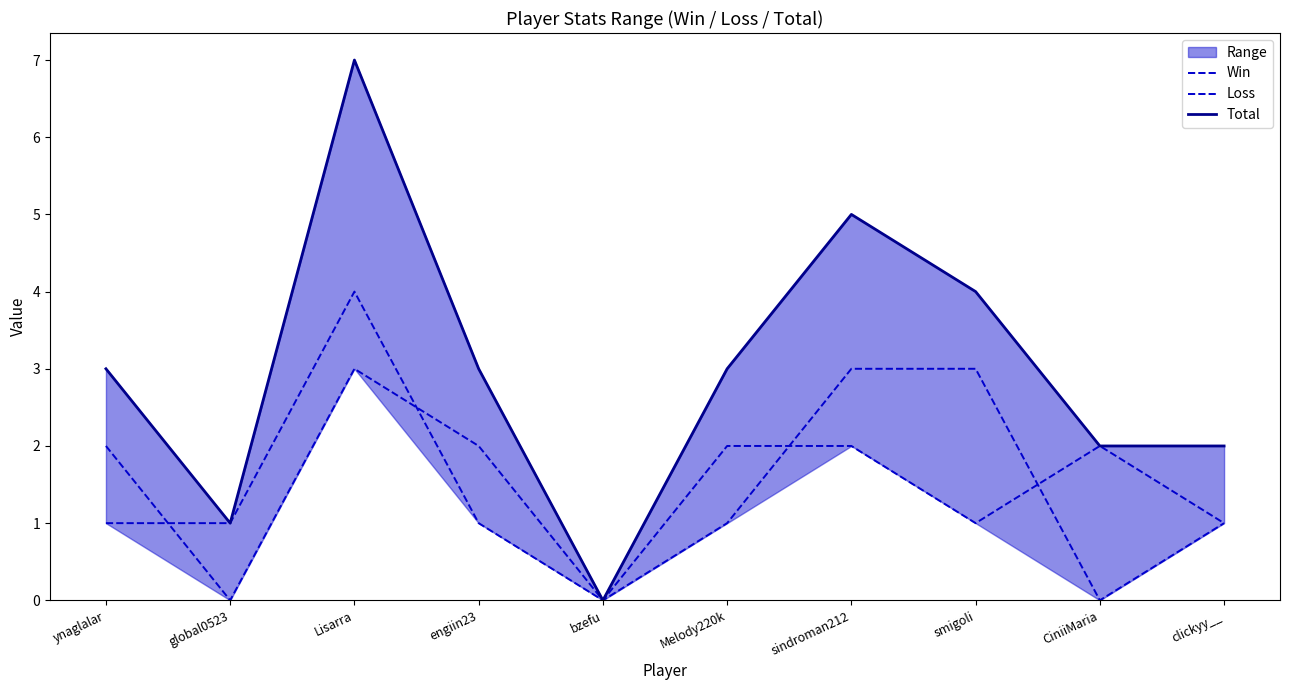

What is the total value across all series at smigoli?

8